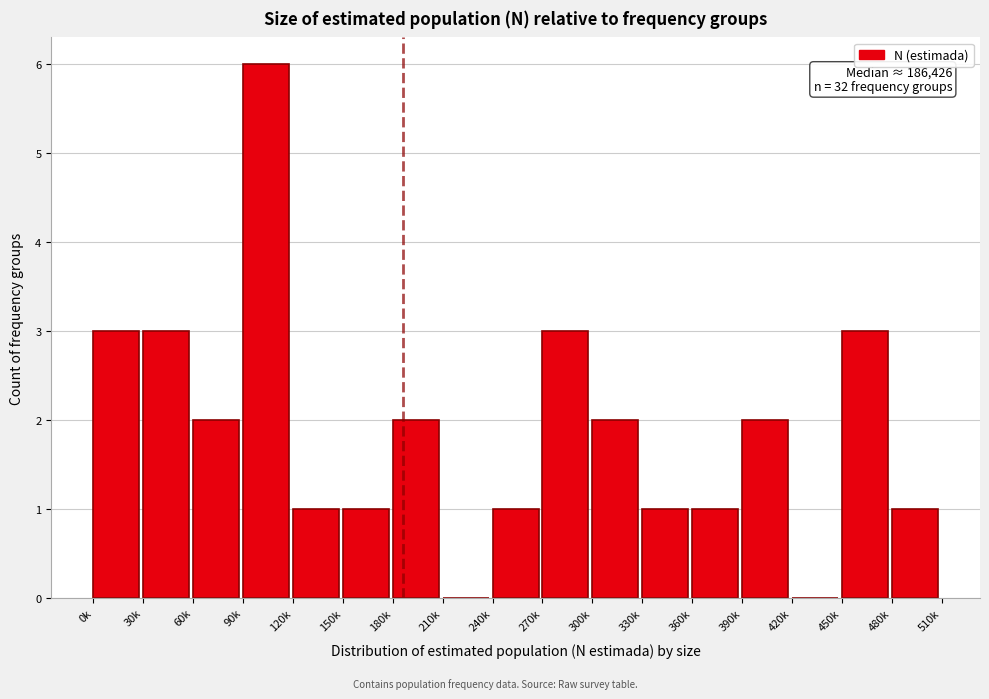

Reading right to left, list all the values displayed in this chart.

480k=1	450k=3	420k=0	390k=2	360k=1	330k=1	300k=2	270k=3	240k=1	210k=0	180k=2	150k=1	120k=1	90k=6	60k=2	30k=3	0k=3